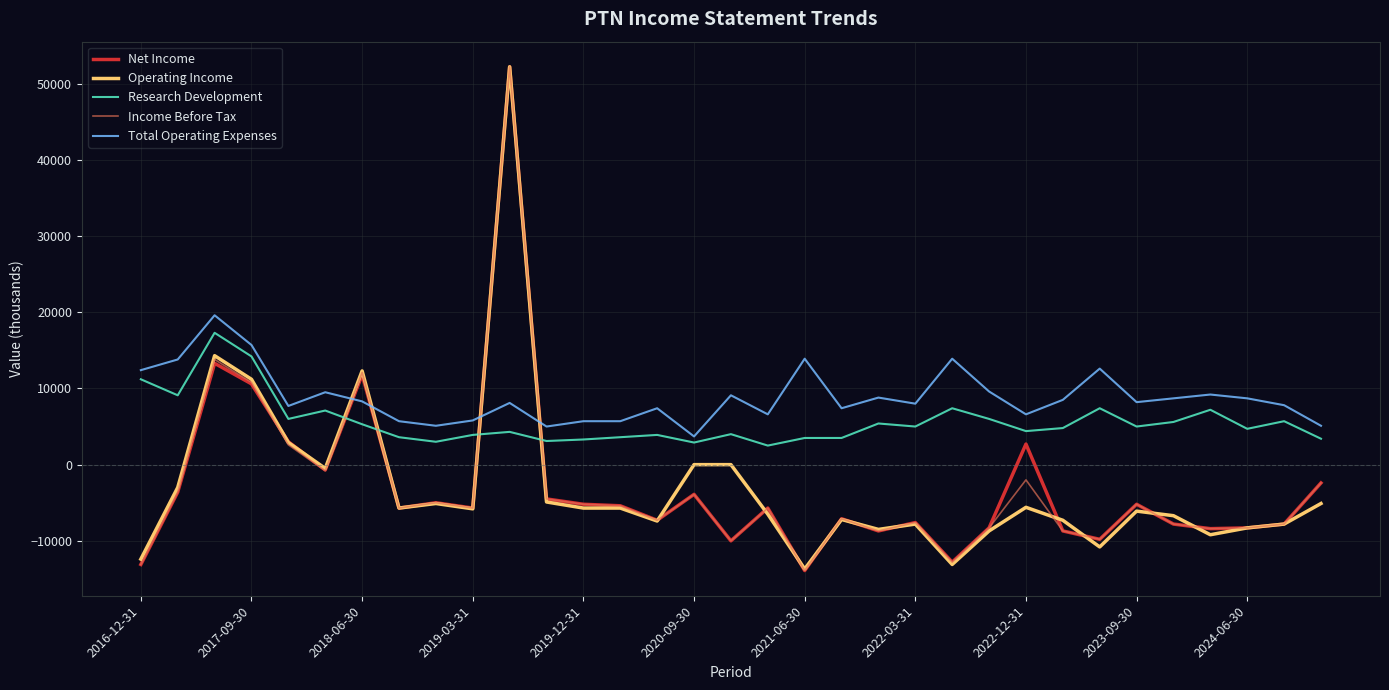

True or false: Operating Income and Total Operating Expenses cross at least once.

True